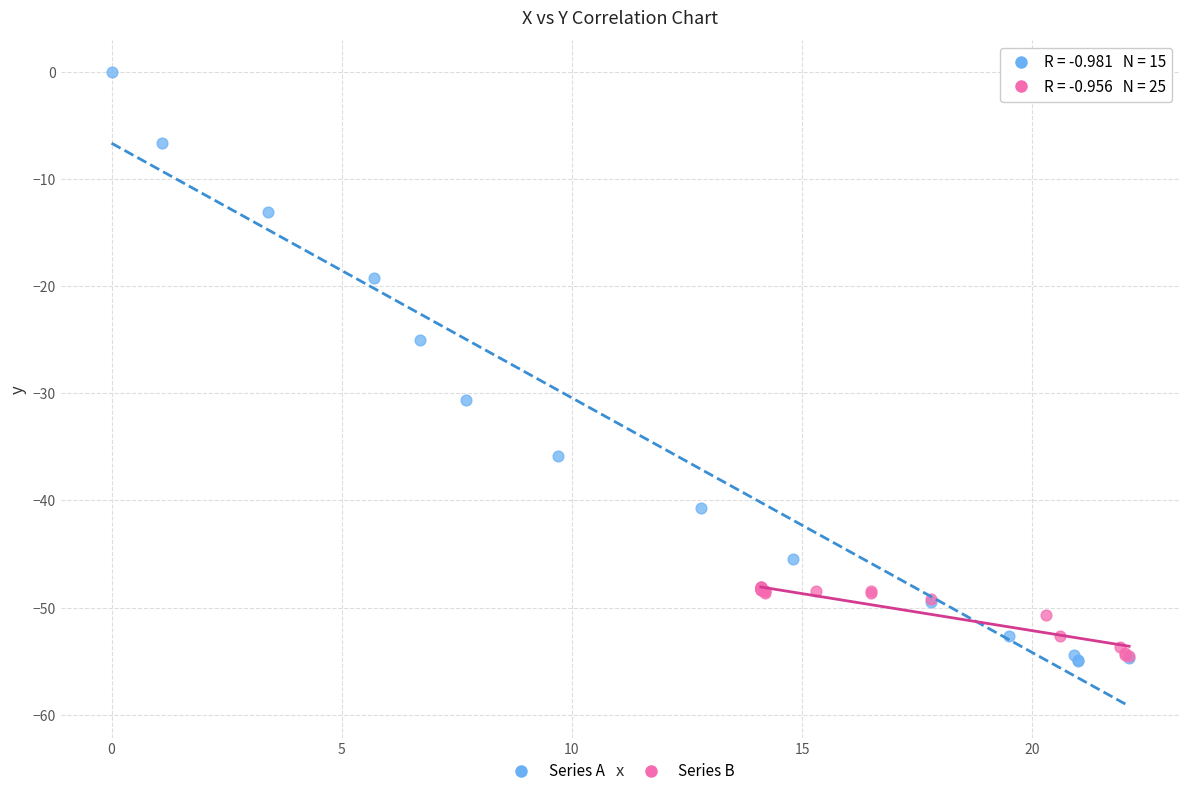

What are all the series names shown in the legend?

Series A, Series B